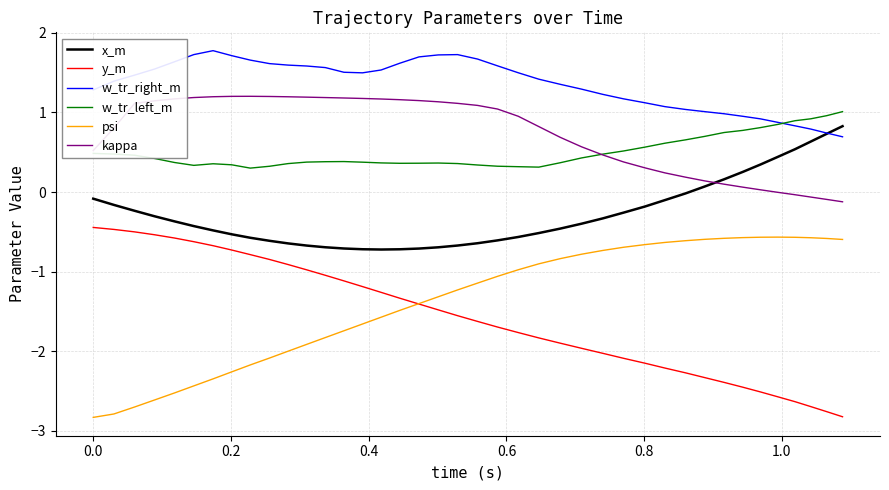

Which series ends up on top after the final intersection of x_m and kappa?

x_m